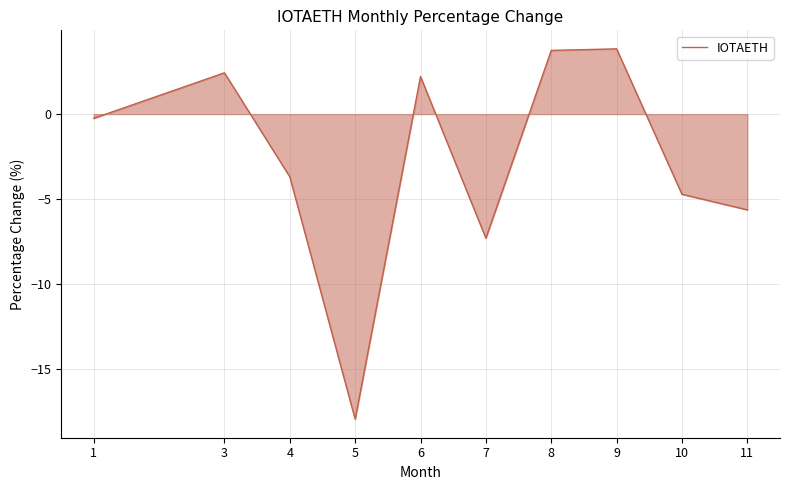

Reading left to right, extract all data points from this chart.

-0.3	2.4	-3.7	-18.0	2.2	-7.3	3.8	3.8	-4.7	-5.6